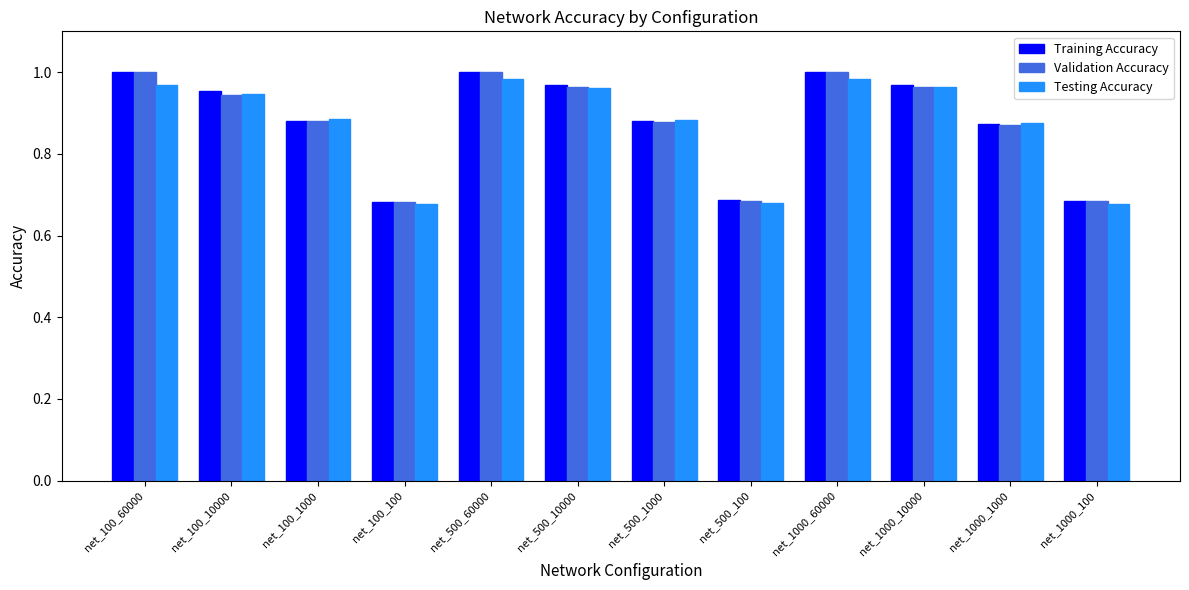

What position from the right is net_500_1000?

6